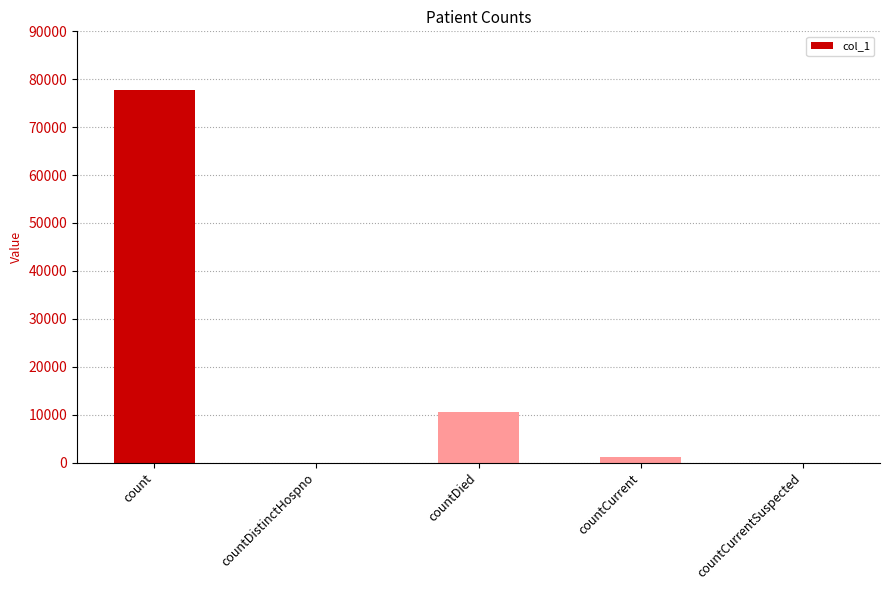

What is the sum of the values at countDistinctHospno and countDied?

10464